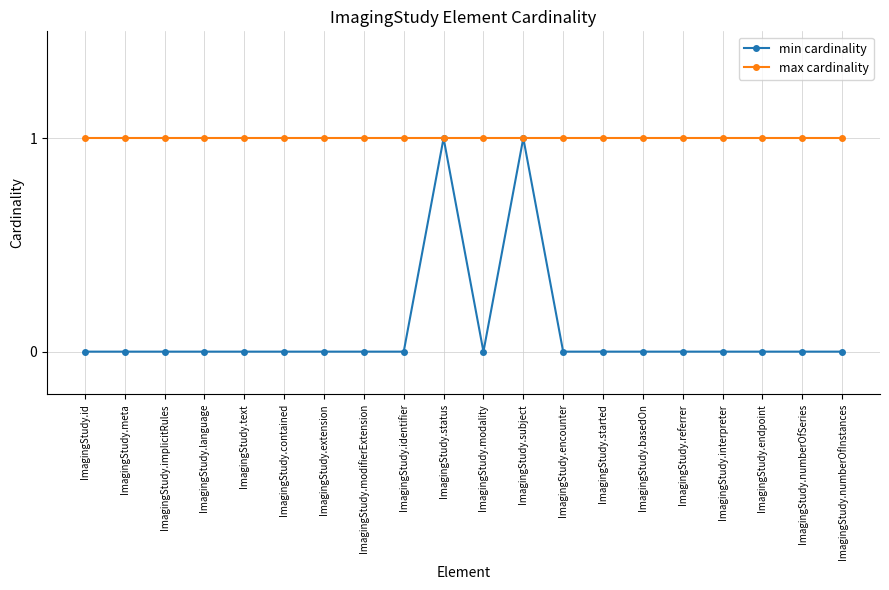

What is the label of the 8th point from the left?

ImagingStudy.modifierExtension